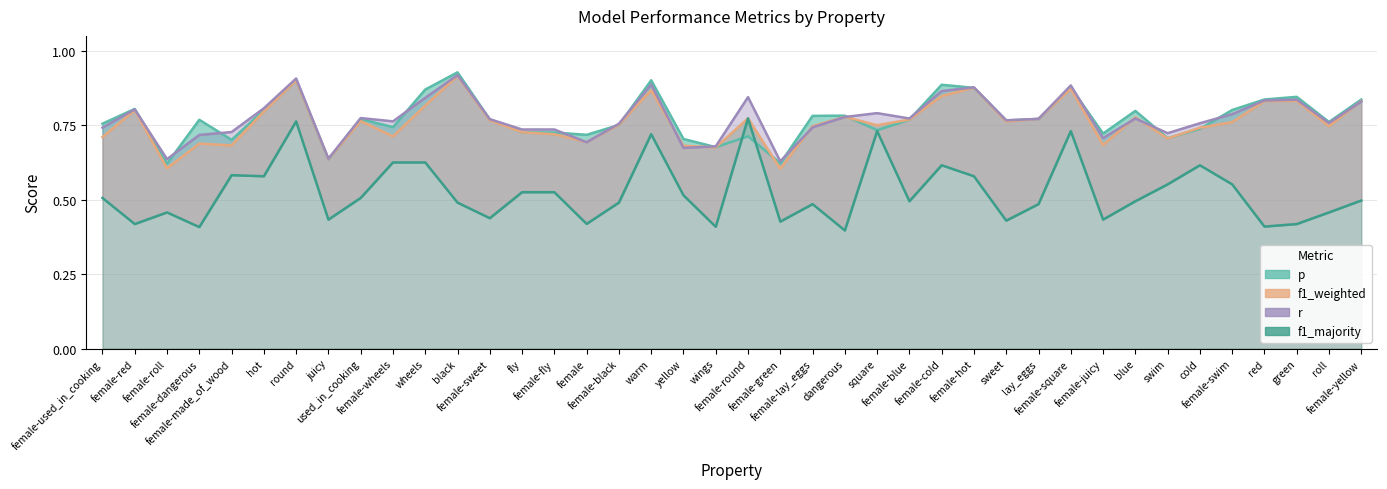

What is the sum of all p values?

30.9